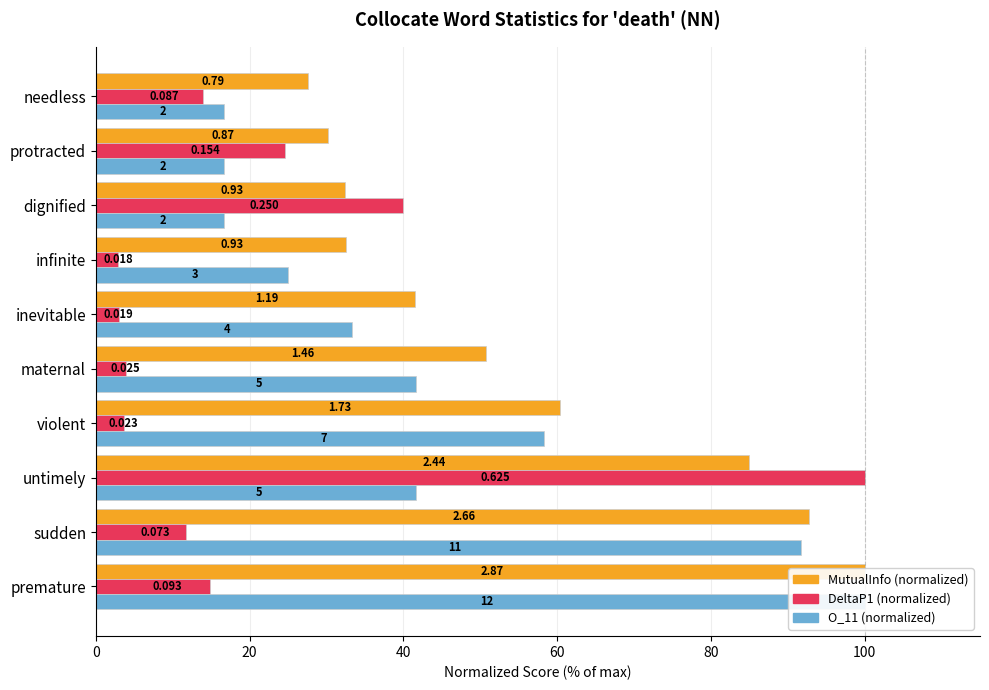

Which series has the largest total across all categories?

MutualInfo (normalized)